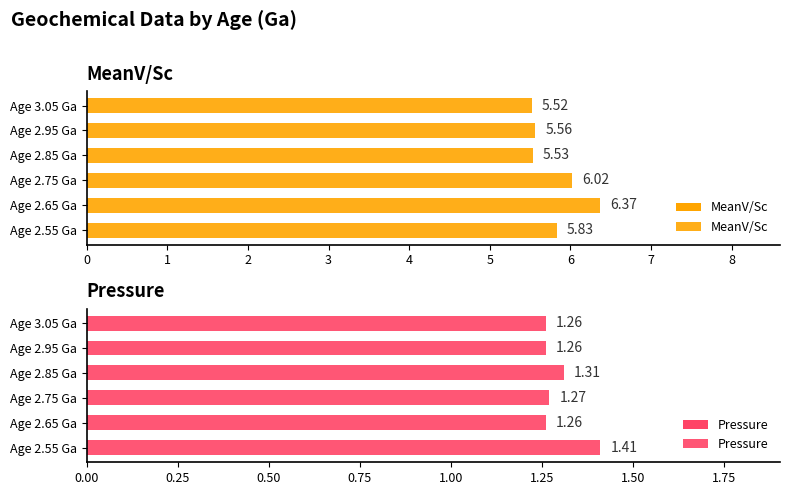

Which has a higher value, Age 2.85 Ga or Age 2.95 Ga?

Age 2.95 Ga